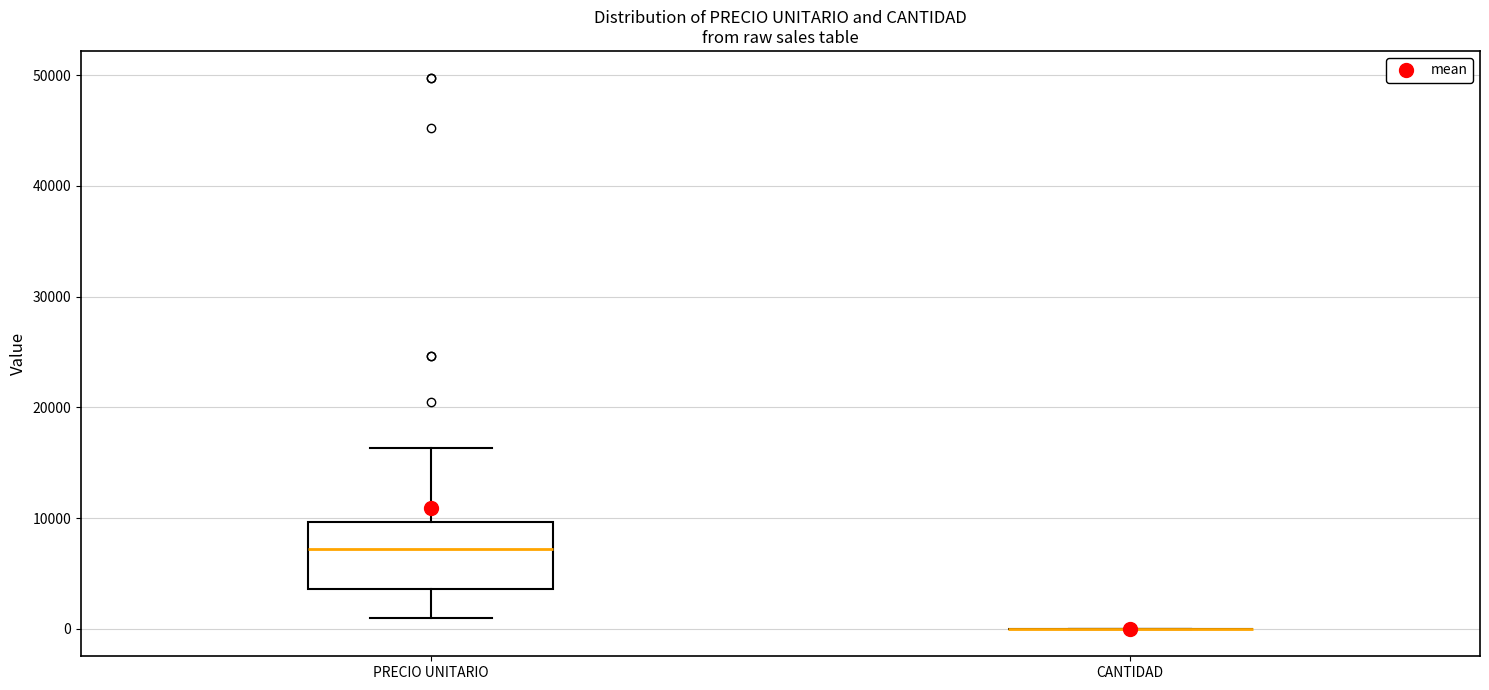

Reading left to right, transcribe this box plot: for each box, give where its median line is, the range the box spans, and where its two whiskers end, as read against the y-axis. The values are not printed on the chart, so give them approximately, as read against the axis.

PRECIO UNITARIO: median 7000, box 4000 to 10000, whiskers 1000 to 16000
CANTIDAD: box collapsed to a line at 0, whiskers 0 to 0